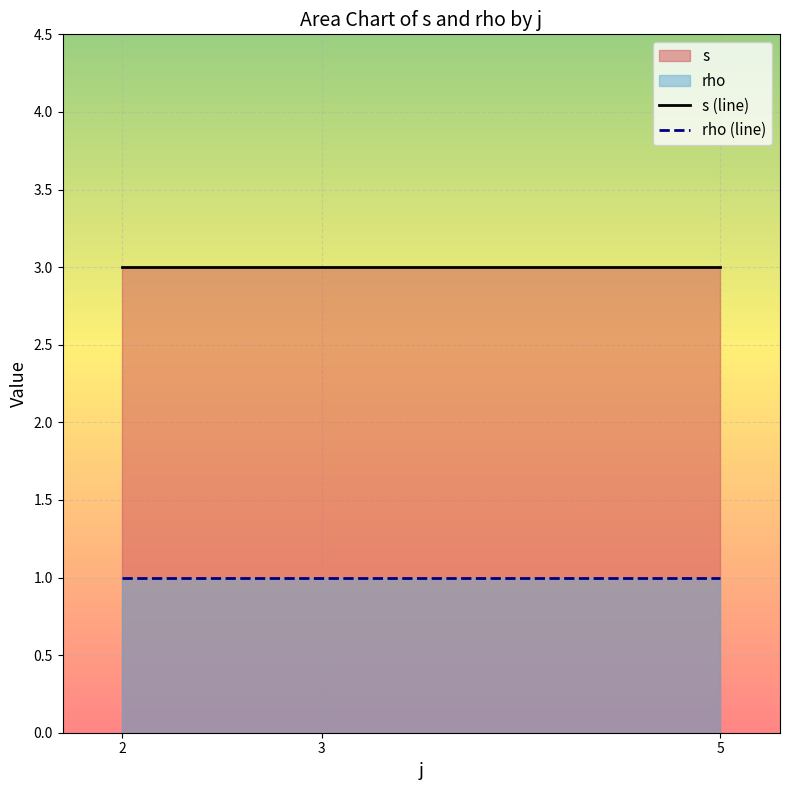

Is the value of s (line) at 5 greater than the value of rho (line) at 2?

Yes